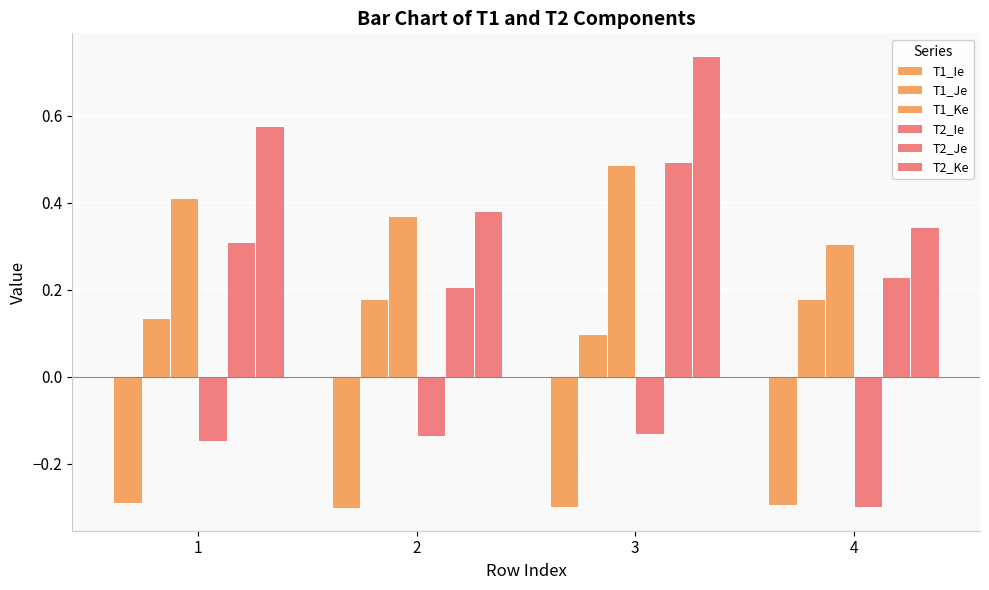

Are the bars horizontal?

No